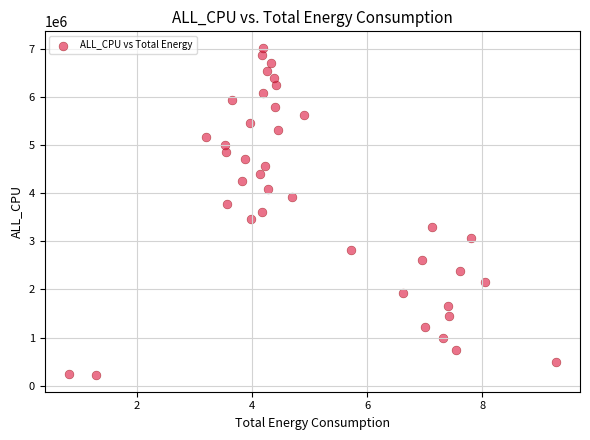

What is the range of Y values (max minus min)?

6805485